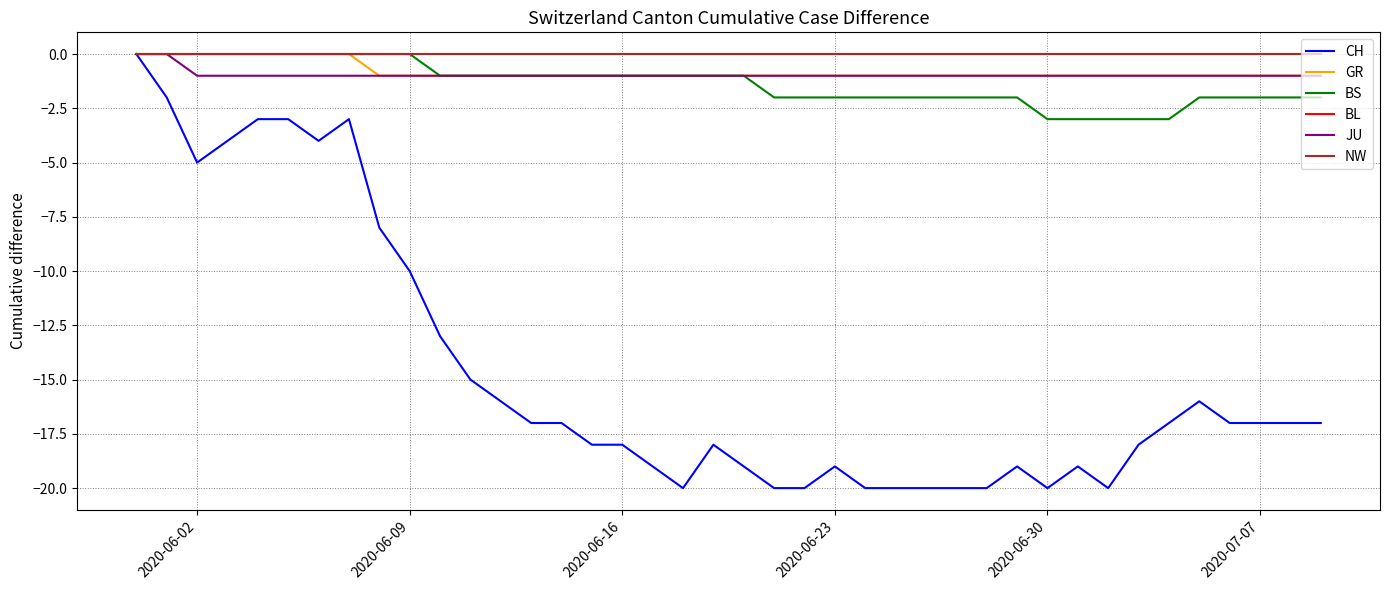

Does the chart have visible grid lines?

Yes